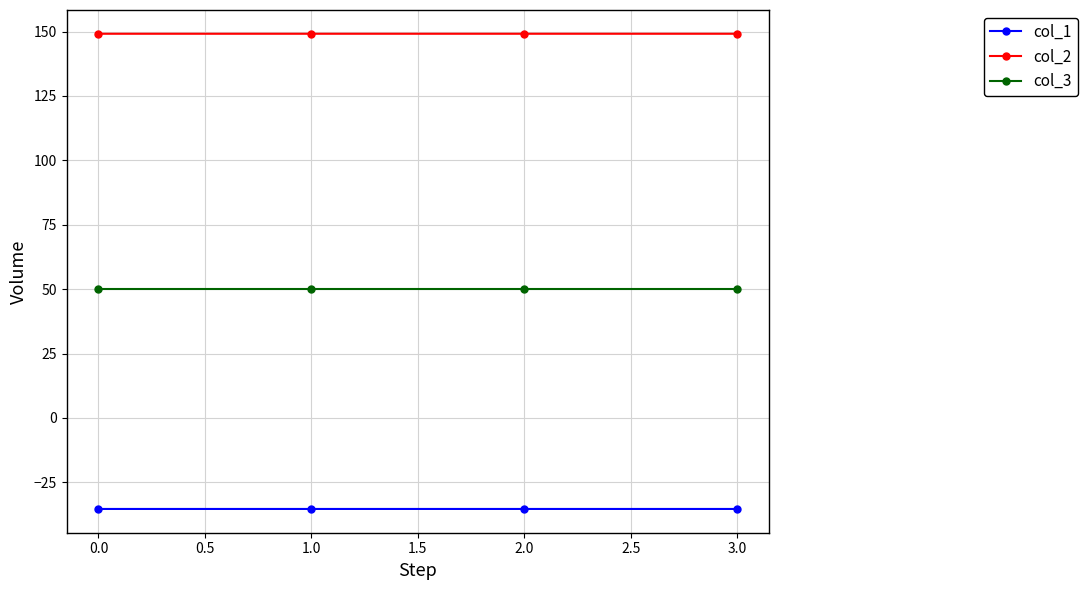

What is the approximate value of col_1 at 1.0?

-35.4